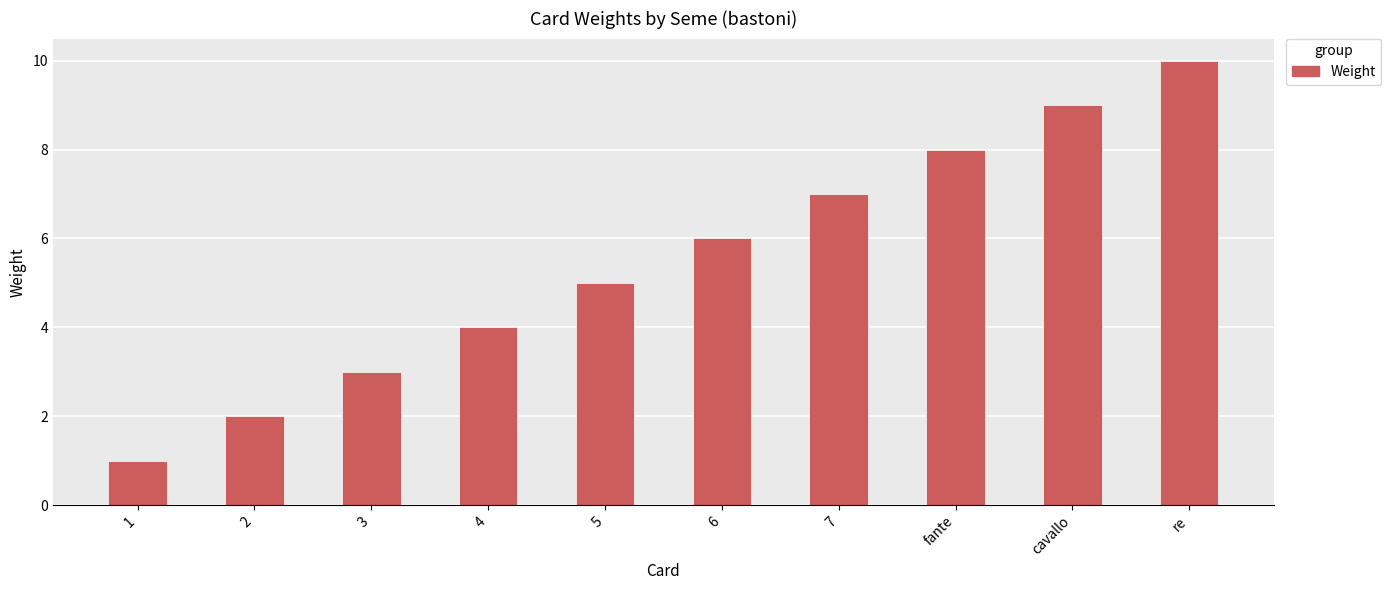

Reading left to right, what are all the values shown in this chart?

1=1	2=2	3=3	4=4	5=5	6=6	7=7	fante=8	cavallo=9	re=10